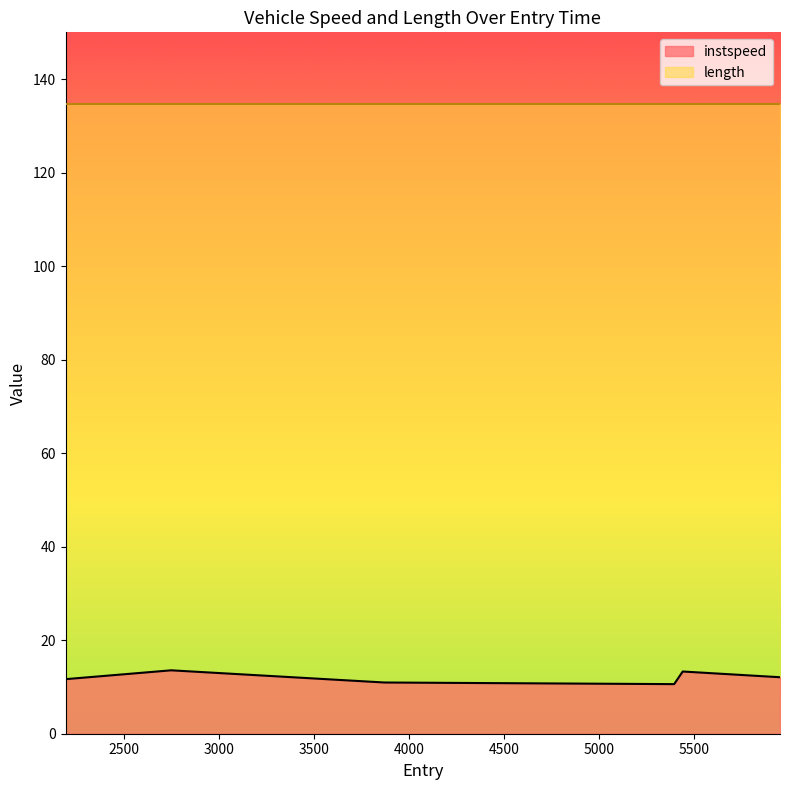

What is the label of the 6th point from the left?

5950.0